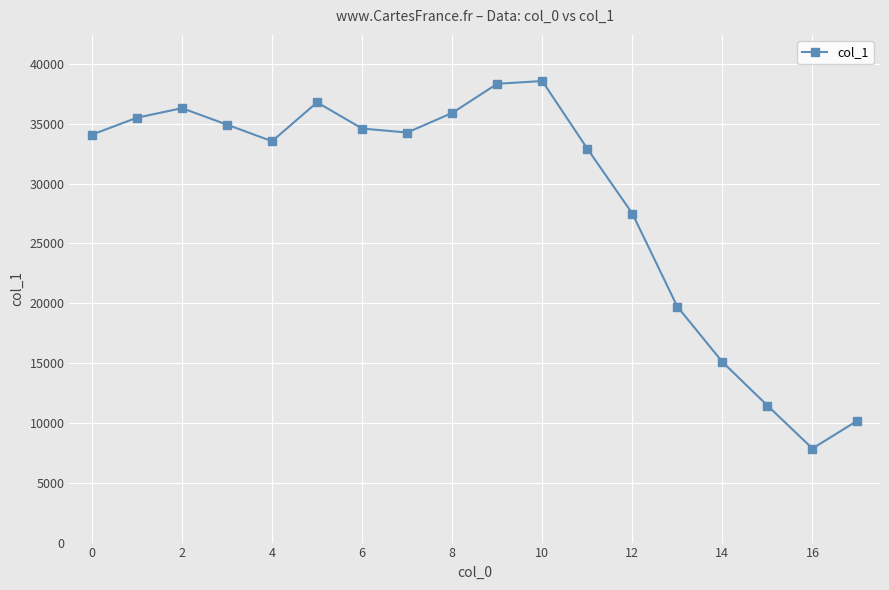

Reading right to left, extract all data points from this chart.

10189	7859	11450	15093	19710	27492	32914	38561	38332	35894	34259	34592	36782	33533	34917	36296	35497	34085